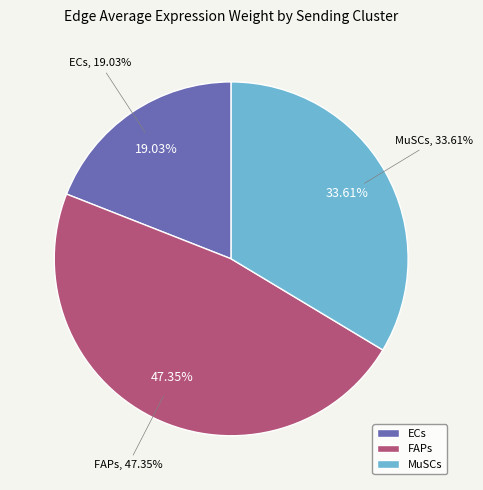

Does MuSCs account for over 50% of the chart?

No